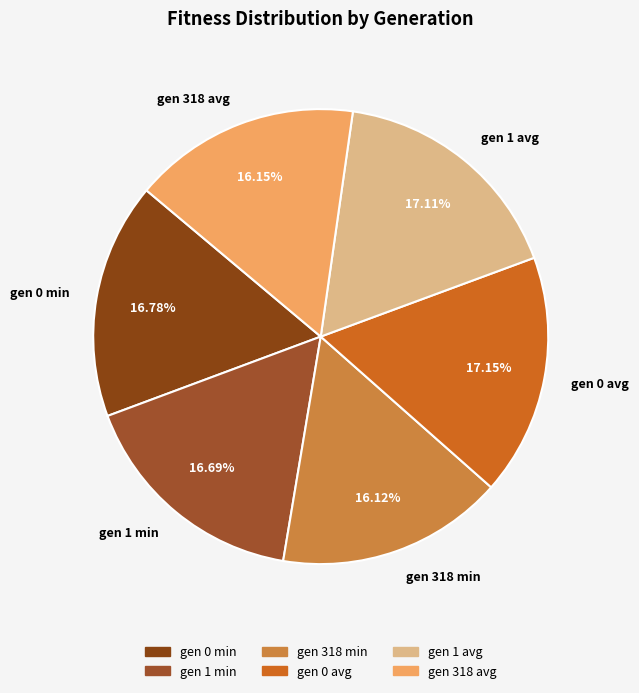

Does gen 0 avg account for over 50% of the chart?

No